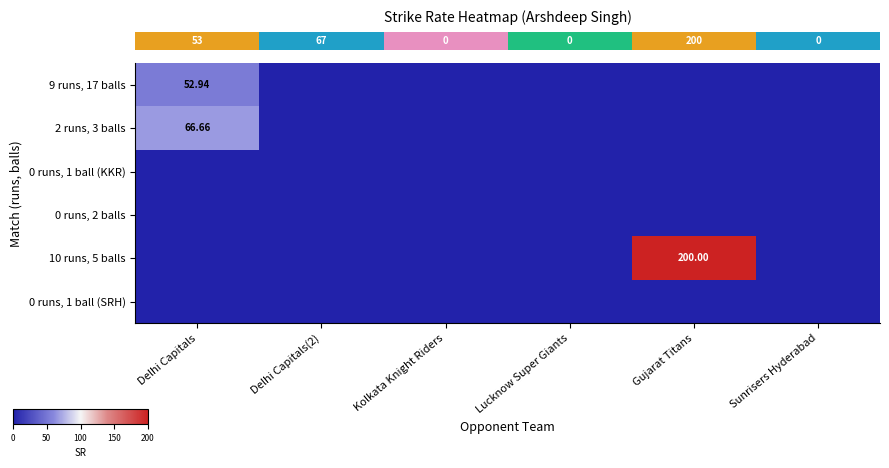

Reading left to right, what are all the values shown in this chart?

row_0: Delhi Capitals=52.9	Delhi Capitals(2)=0.0	Kolkata Knight Riders=0.0	Lucknow Super Giants=0.0	Gujarat Titans=0.0	Sunrisers Hyderabad=0.0
row_1: Delhi Capitals=66.7	Delhi Capitals(2)=0.0	Kolkata Knight Riders=0.0	Lucknow Super Giants=0.0	Gujarat Titans=0.0	Sunrisers Hyderabad=0.0
row_2: Delhi Capitals=0.0	Delhi Capitals(2)=0.0	Kolkata Knight Riders=0.0	Lucknow Super Giants=0.0	Gujarat Titans=0.0	Sunrisers Hyderabad=0.0
row_3: Delhi Capitals=0.0	Delhi Capitals(2)=0.0	Kolkata Knight Riders=0.0	Lucknow Super Giants=0.0	Gujarat Titans=0.0	Sunrisers Hyderabad=0.0
row_4: Delhi Capitals=0.0	Delhi Capitals(2)=0.0	Kolkata Knight Riders=0.0	Lucknow Super Giants=0.0	Gujarat Titans=200.0	Sunrisers Hyderabad=0.0
row_5: Delhi Capitals=0.0	Delhi Capitals(2)=0.0	Kolkata Knight Riders=0.0	Lucknow Super Giants=0.0	Gujarat Titans=0.0	Sunrisers Hyderabad=0.0